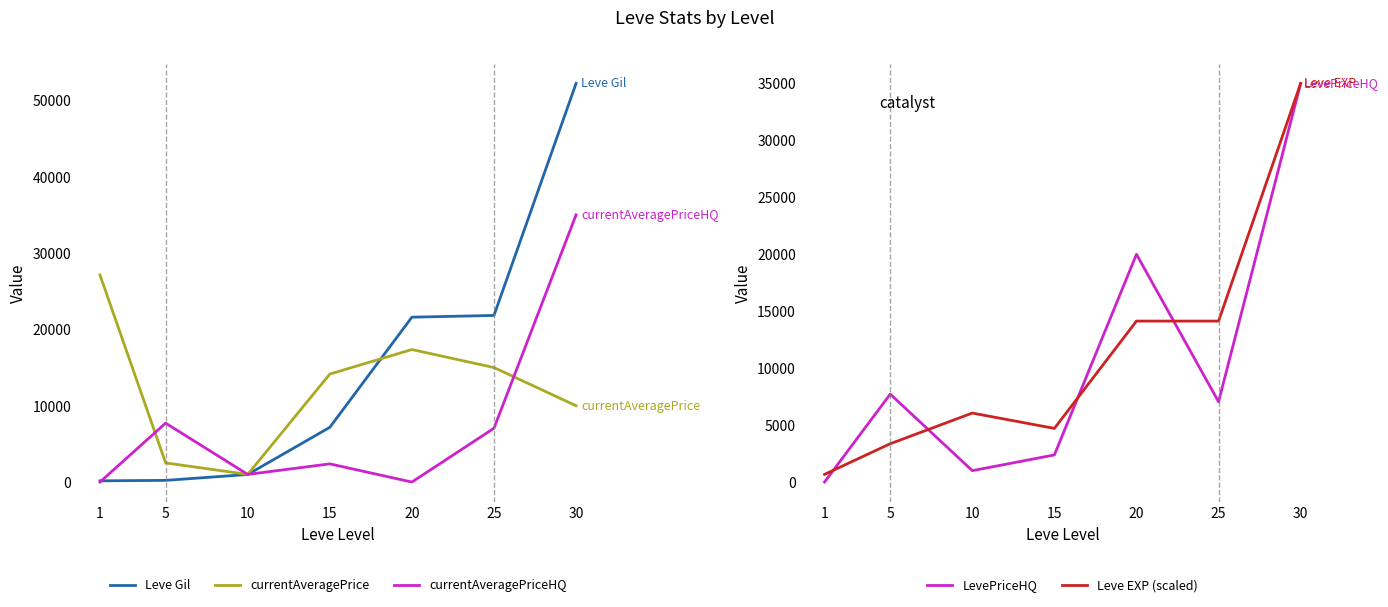

True or false: currentAveragePriceHQ has more than 1 interior local peaks.

True